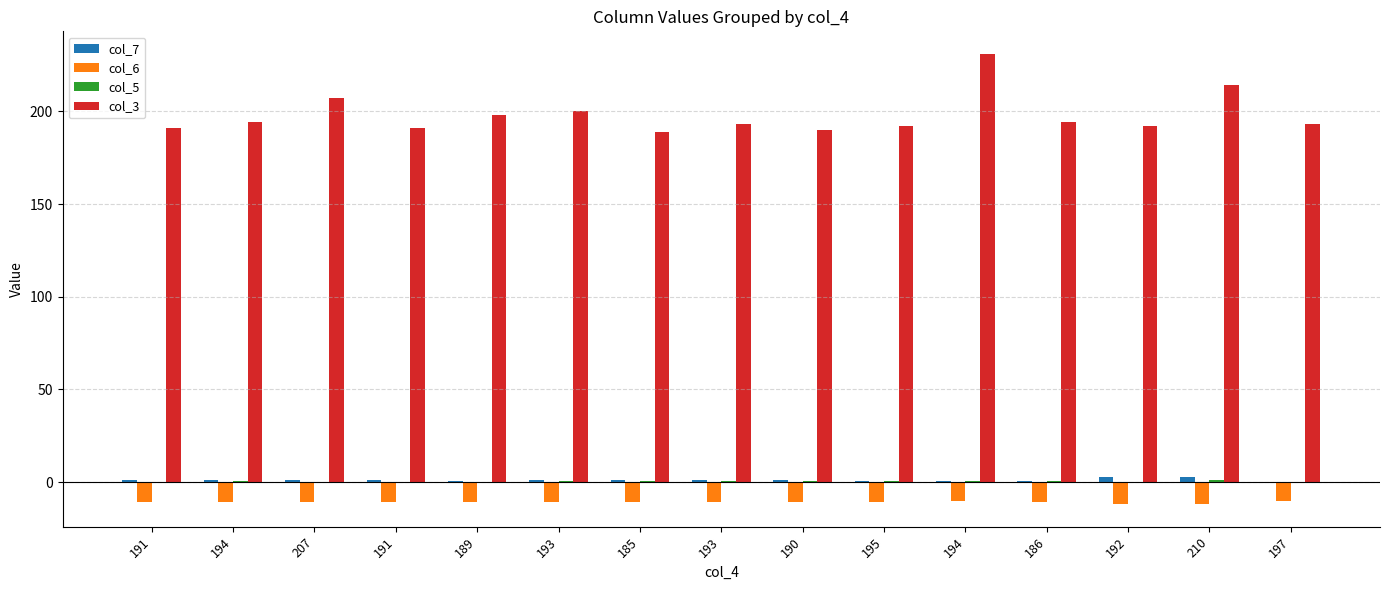

What is the average value of the col_6 series?

-10.7